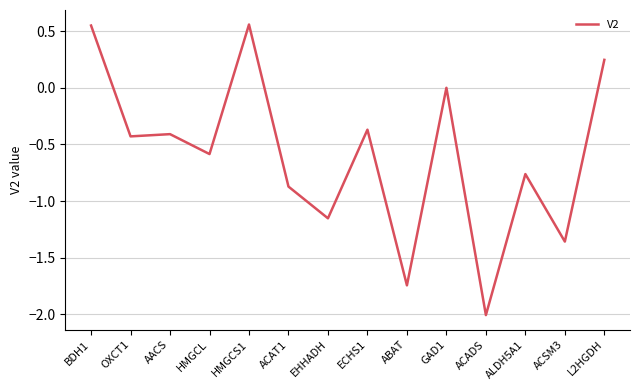

What is the difference between the maximum and minimum values?

2.6